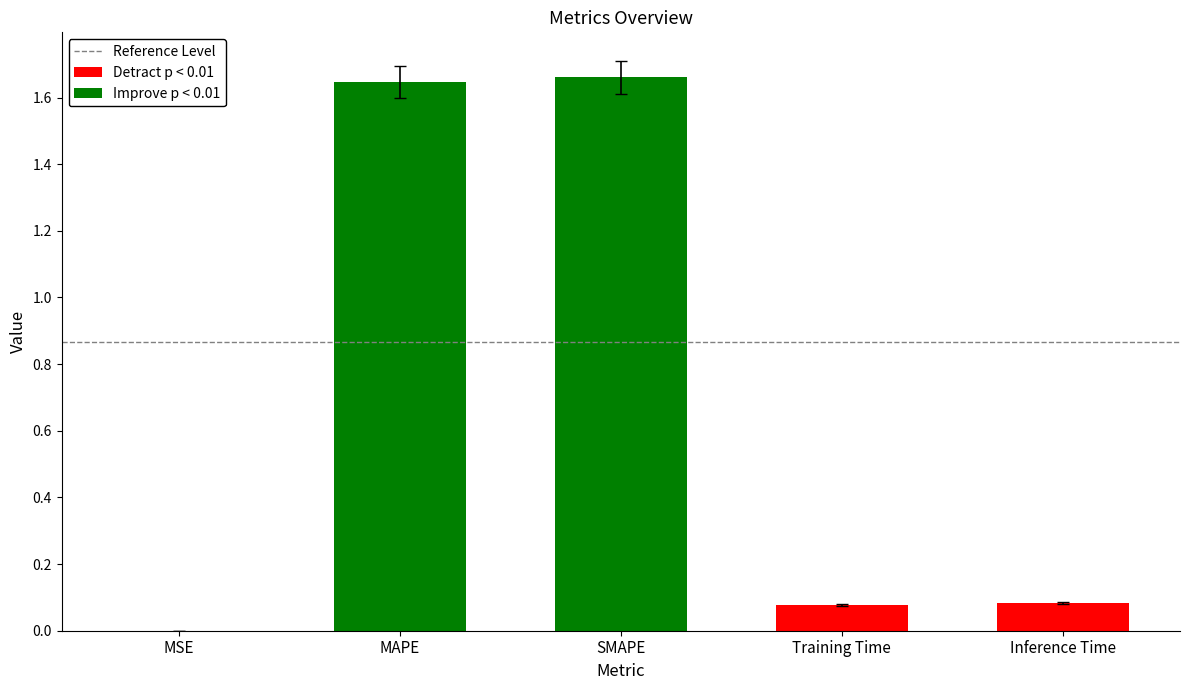

Approximately how many times larger is the value at MAPE compared to SMAPE?

1.0